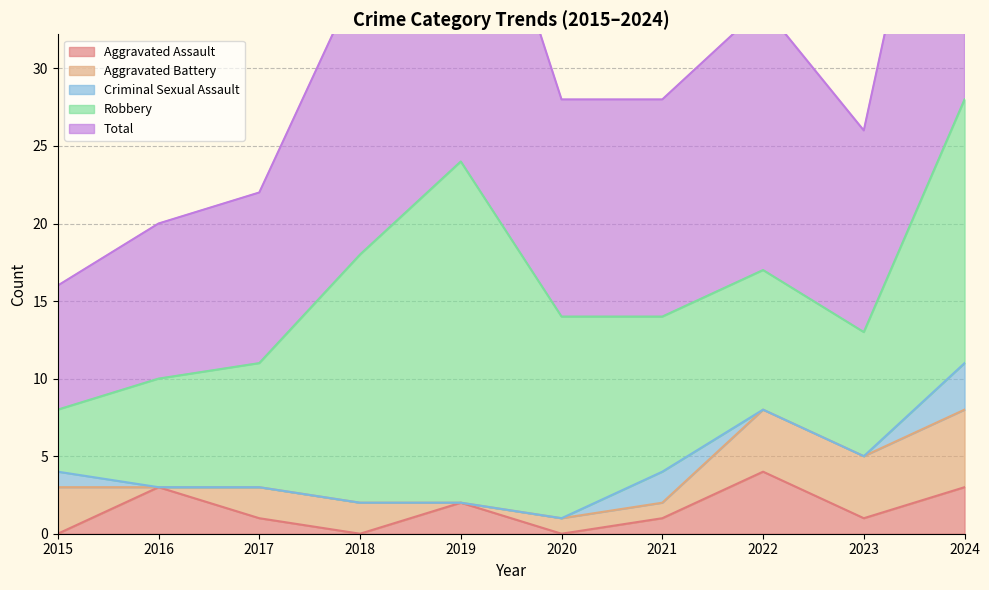

How many distinct data groups are displayed?

5